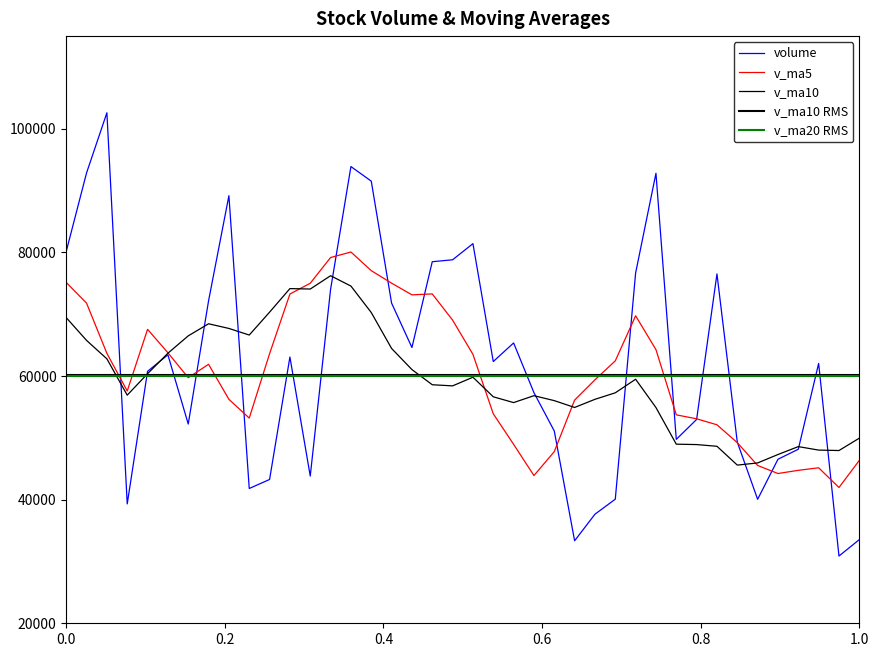

Does the chart have visible grid lines?

No